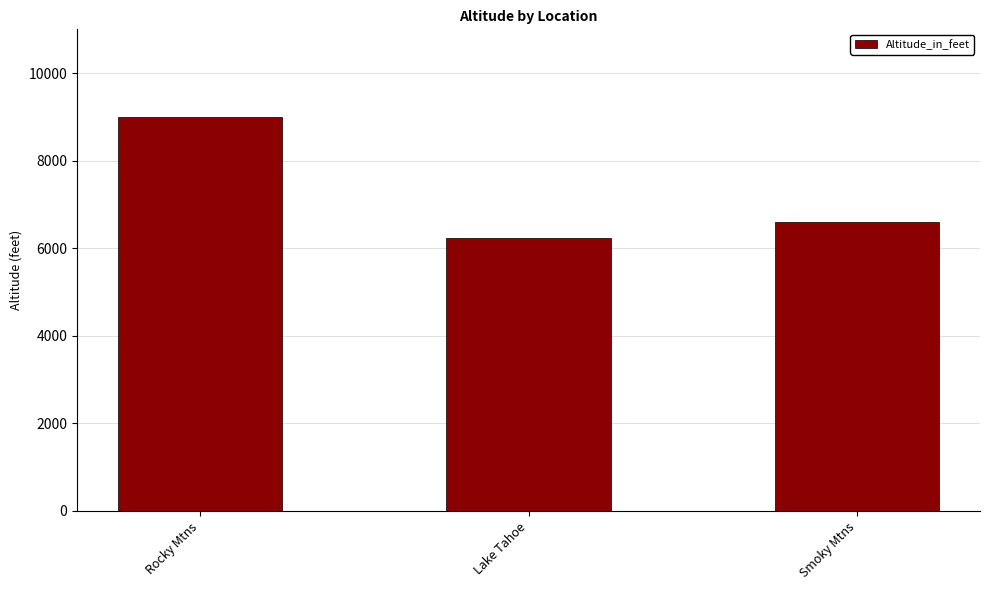

Approximately how many times larger is the value at Smoky Mtns compared to Rocky Mtns?

0.7